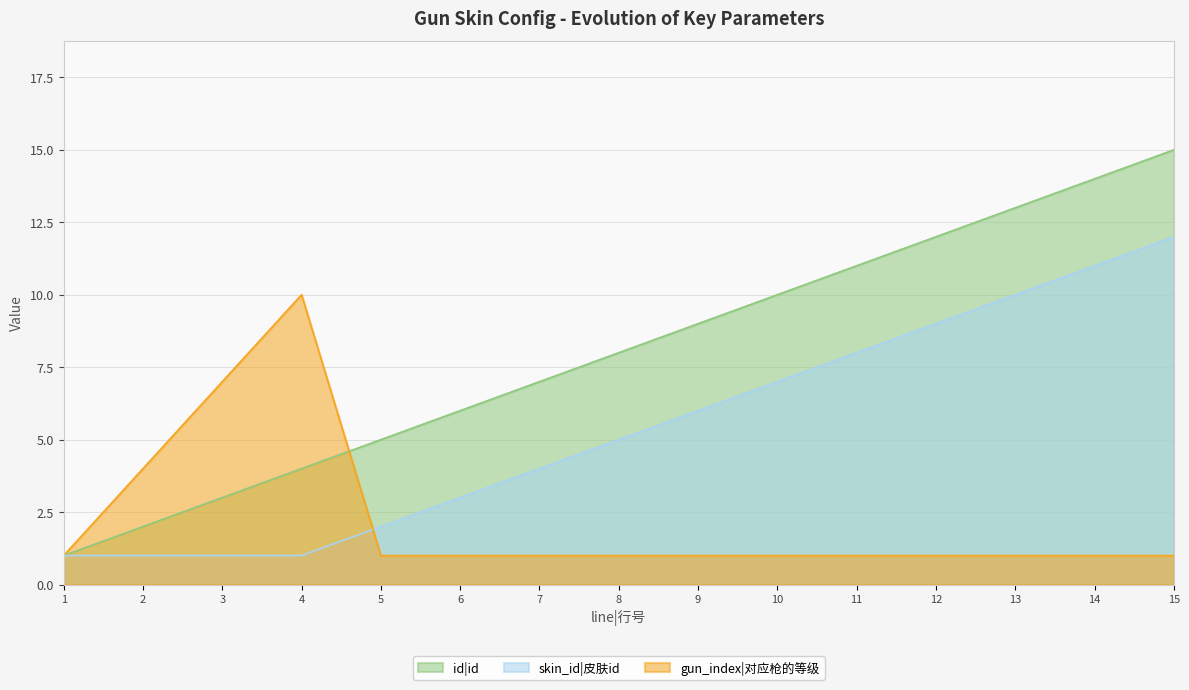

Is it true that gun_index|对应枪的等级 equals 1 at 14?

True